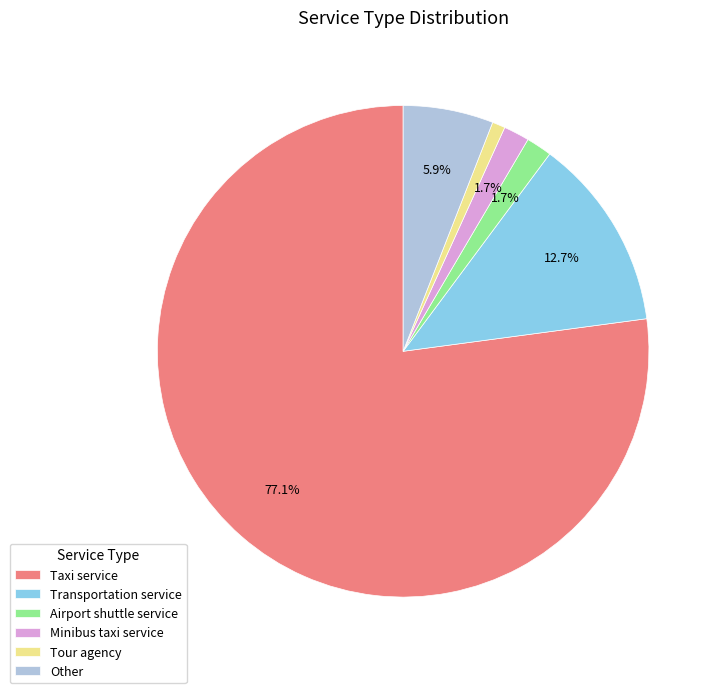

Count the number of slices in the pie.

6